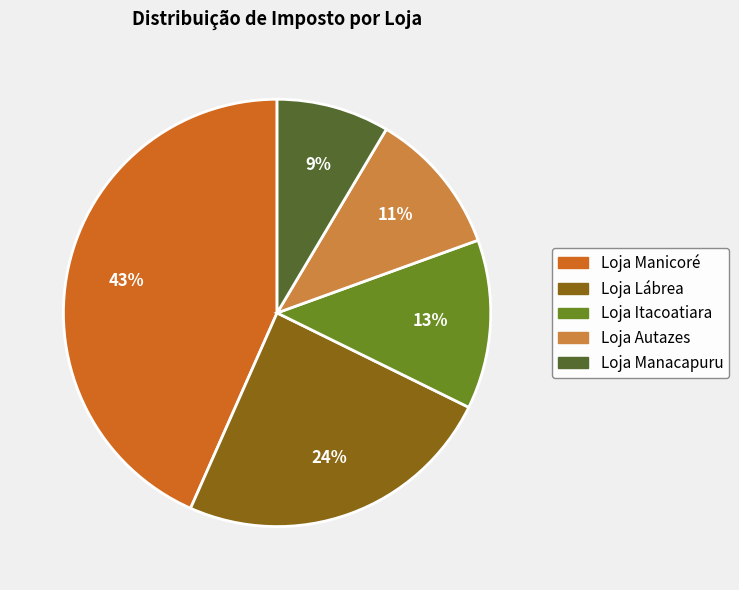

Is Loja Lábrea the majority of the pie?

No